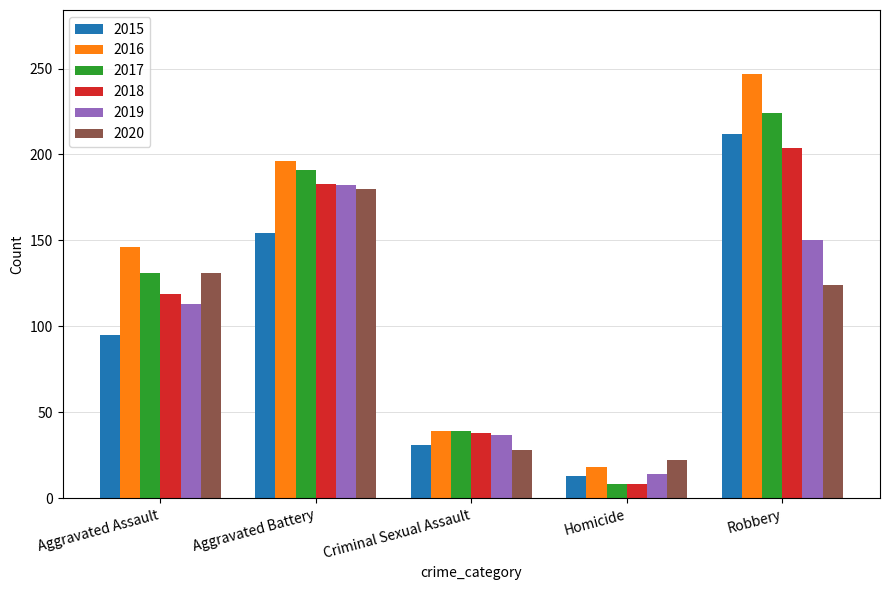

Which series has the widest spread of values?

2016